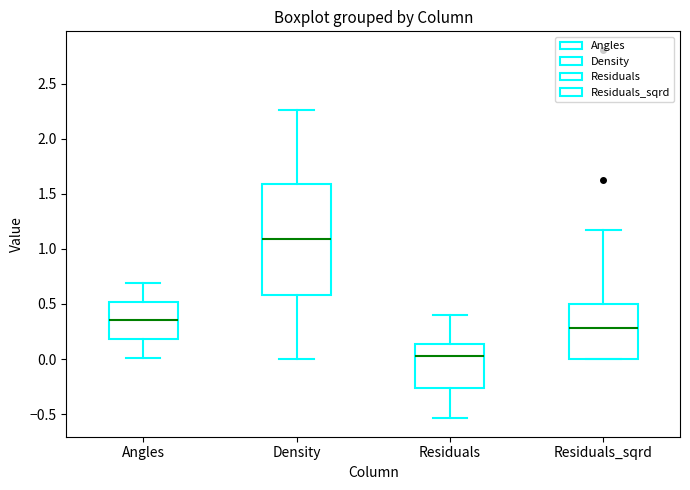

Reading left to right, read every box against the y-axis: the position of its median line, the range the box covers, and the ends of its whiskers. The values are not printed on the chart, so give them approximately, as read against the axis.

Angles: median 0.35, box 0.20 to 0.50, whiskers 0.00 to 0.70
Density: median 1.10, box 0.60 to 1.60, whiskers 0.00 to 2.25
Residuals: median 0.05, box -0.25 to 0.15, whiskers -0.55 to 0.40
Residuals_sqrd: median 0.30, box 0.00 to 0.50, whiskers 0.00 to 1.20